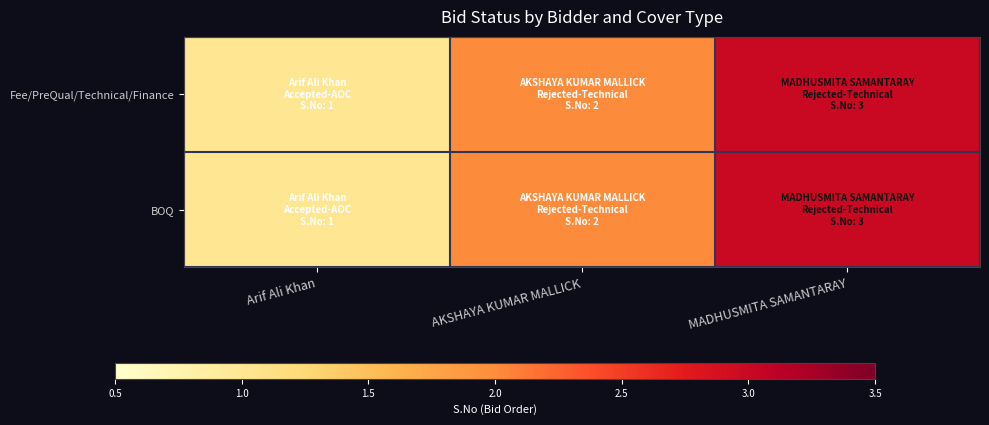

What is the smallest value displayed?

1